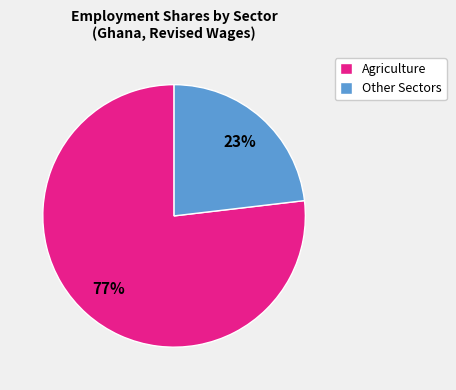

Count the number of slices in the pie.

2